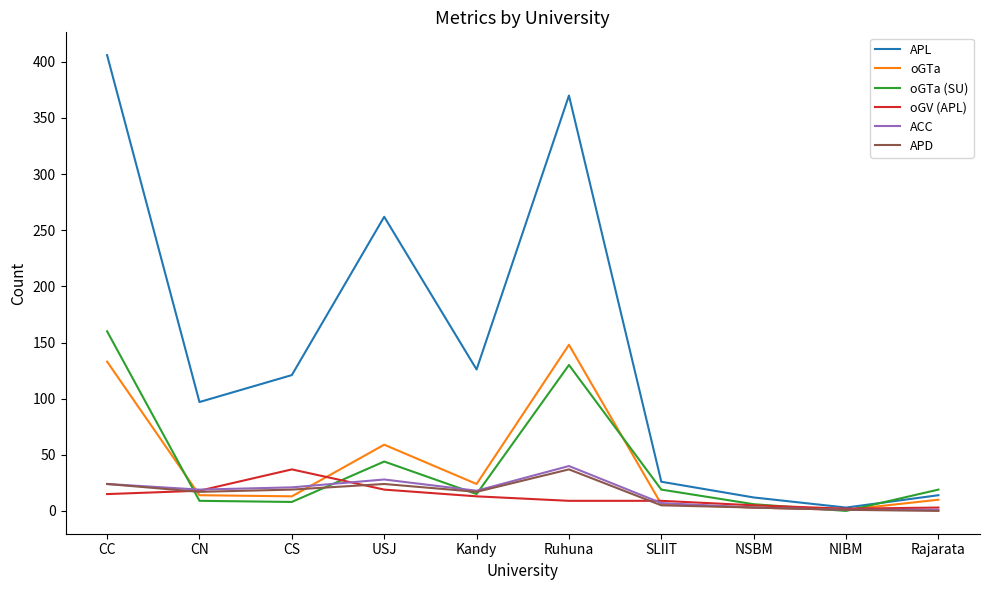

Which series has the widest spread of values?

APL